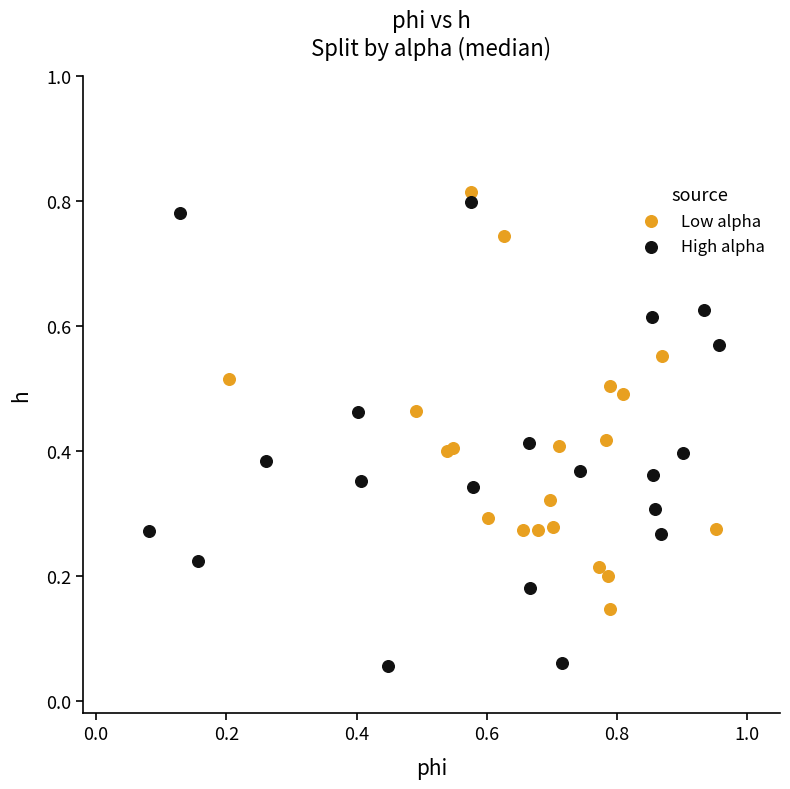

Which series contains the lowest Y value?

High alpha